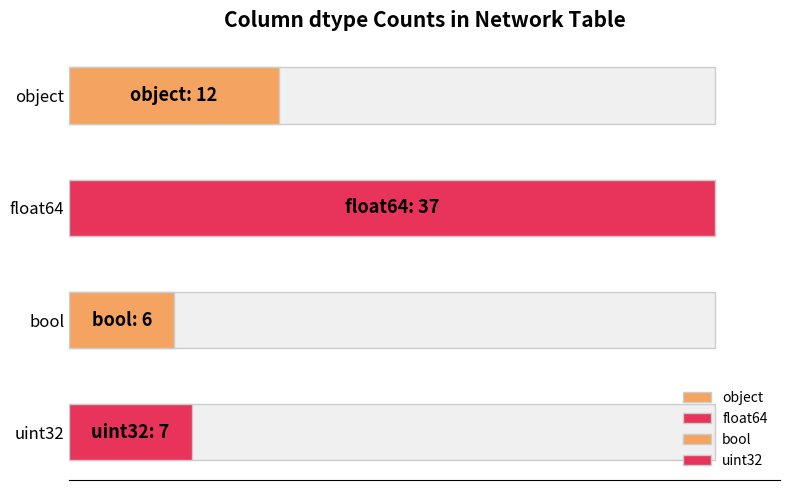

Are the bars grouped side by side (vs. stacked)?

No